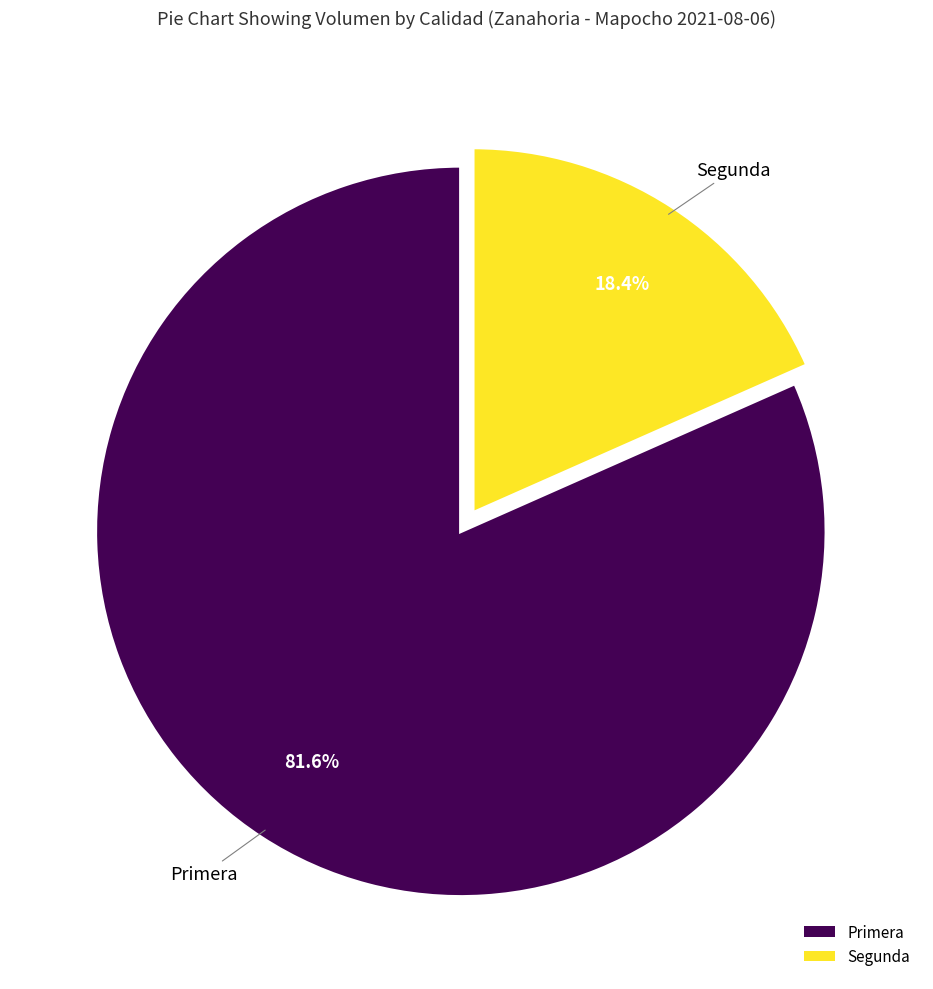

How many slices are in this pie chart?

2